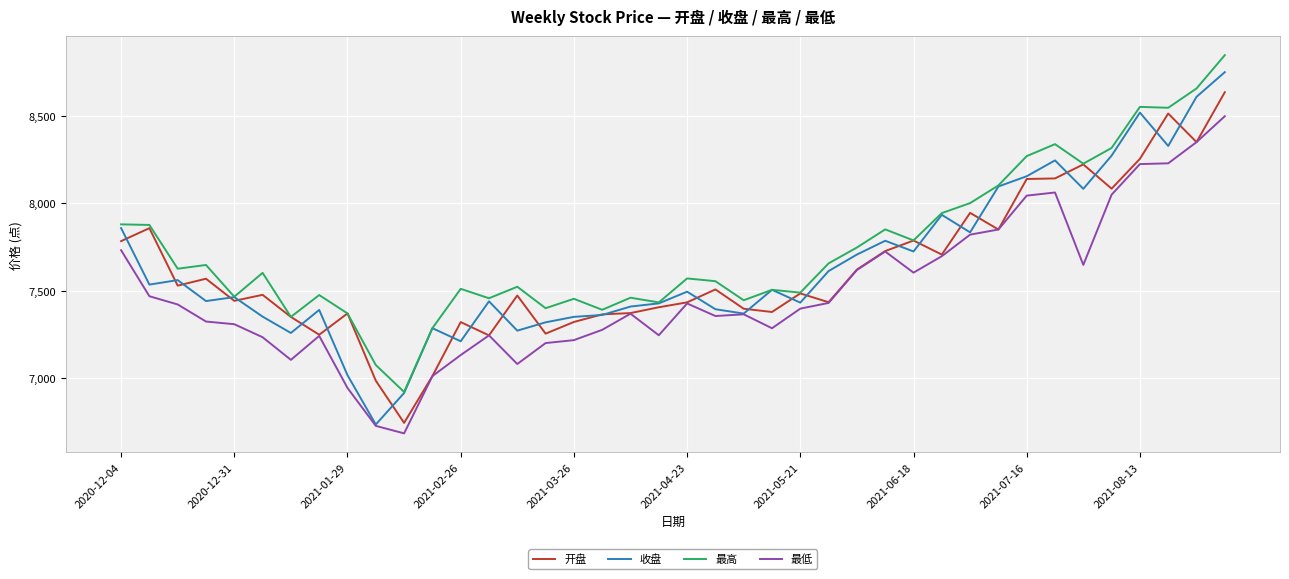

Which series has the largest total across all categories?

最高